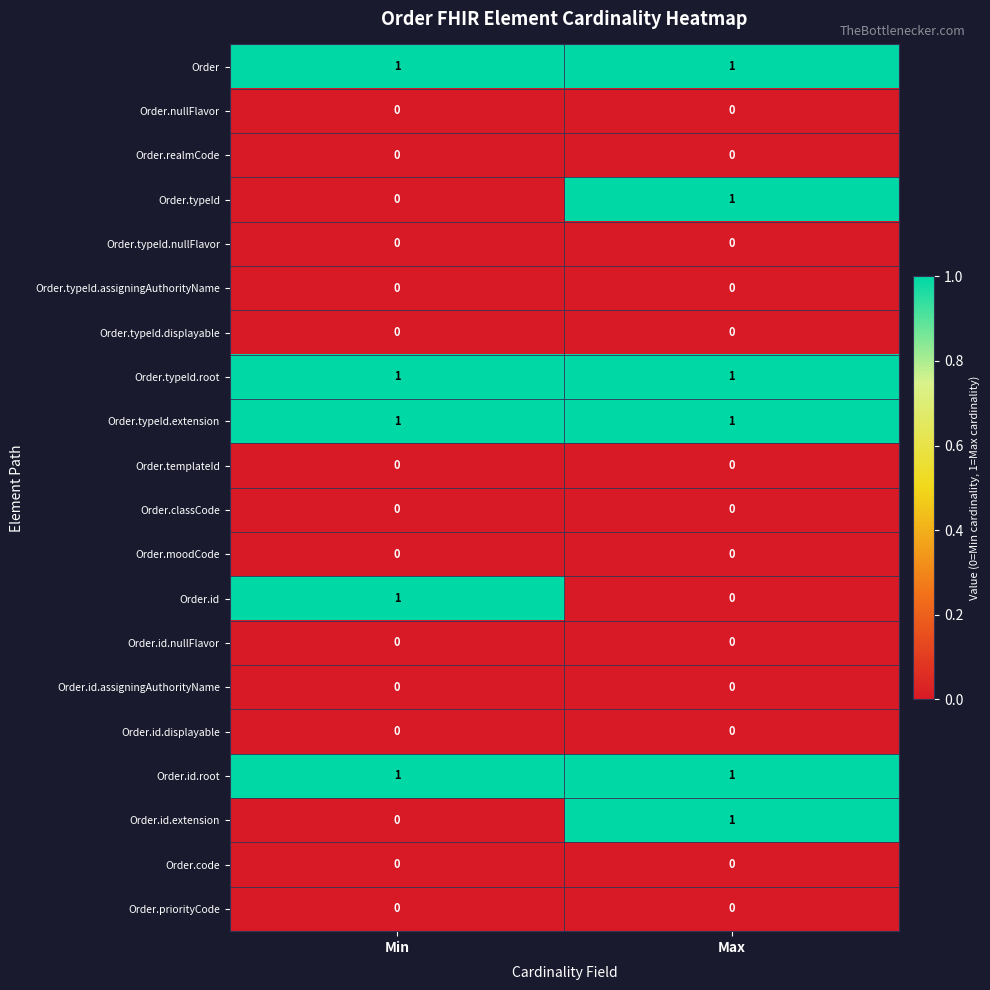

True or false: Order.typeId has a value of 0 at Max.

False